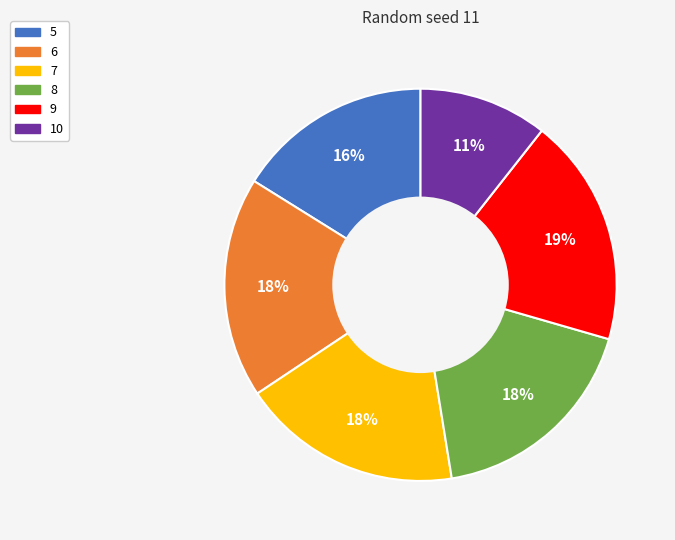

How many segments does this pie chart have?

6